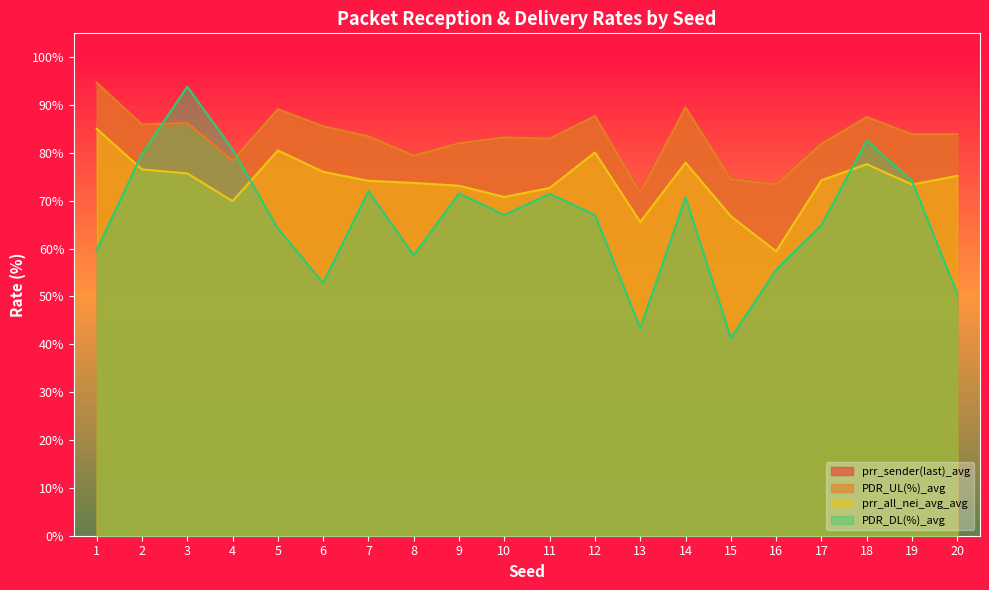

What is the average value of the PDR_DL(%)_avg series?

66.1